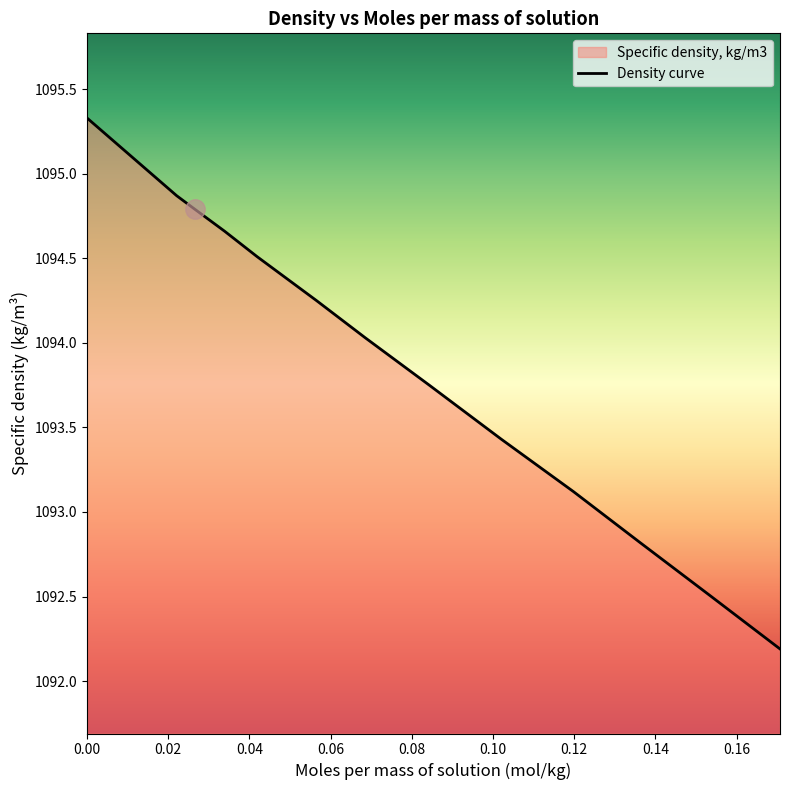

How many lines are shown in the chart?

1